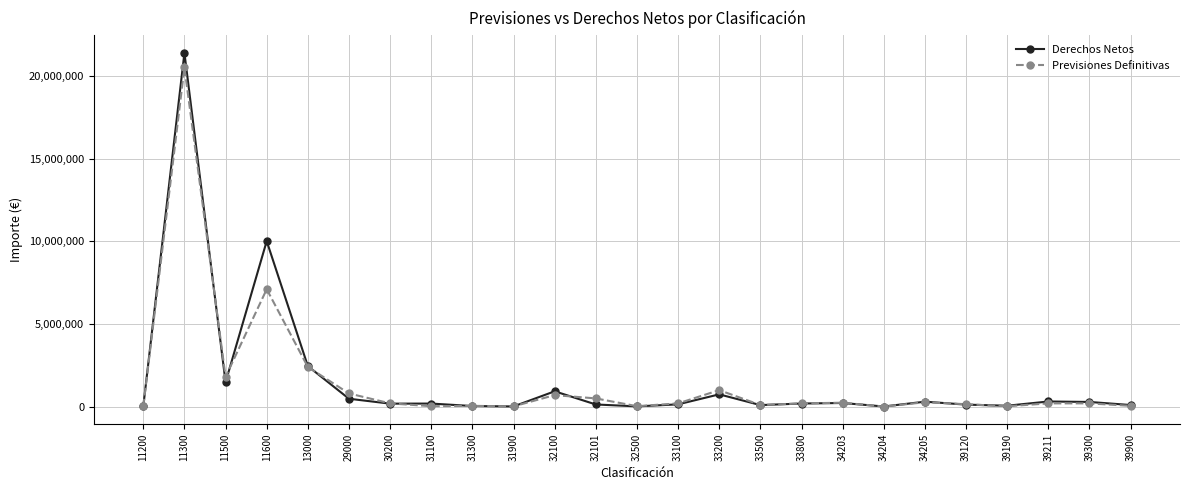

What is the greatest value displayed?

21383997.5